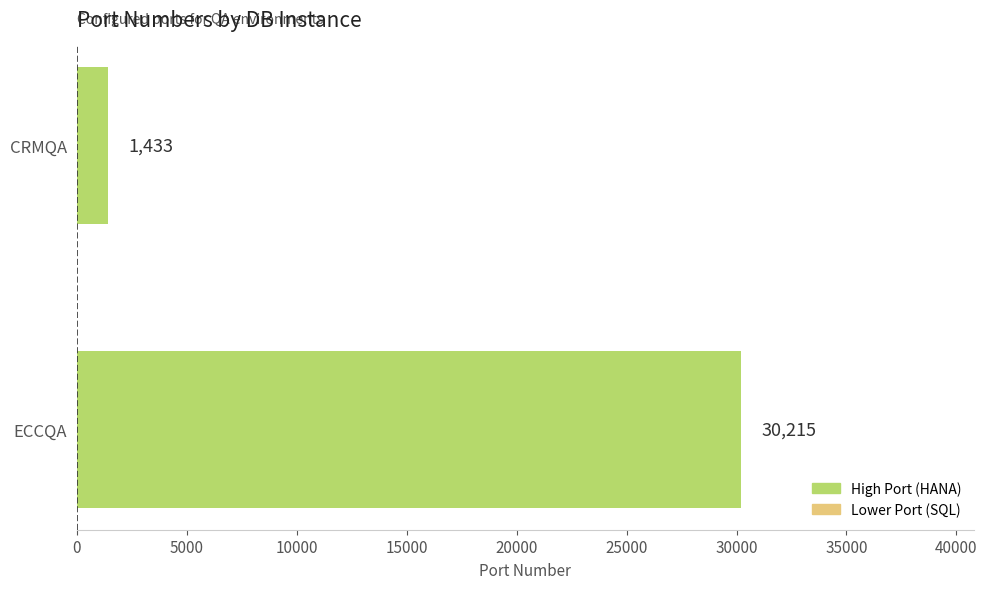

How many data points are less than 30215?

1